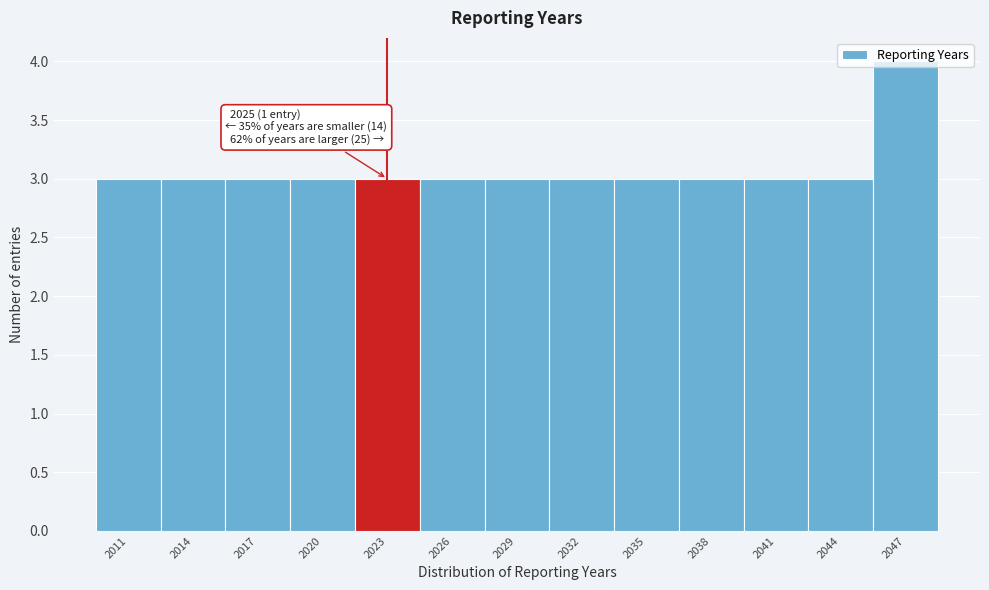

What is the approximate value at 2044?

3